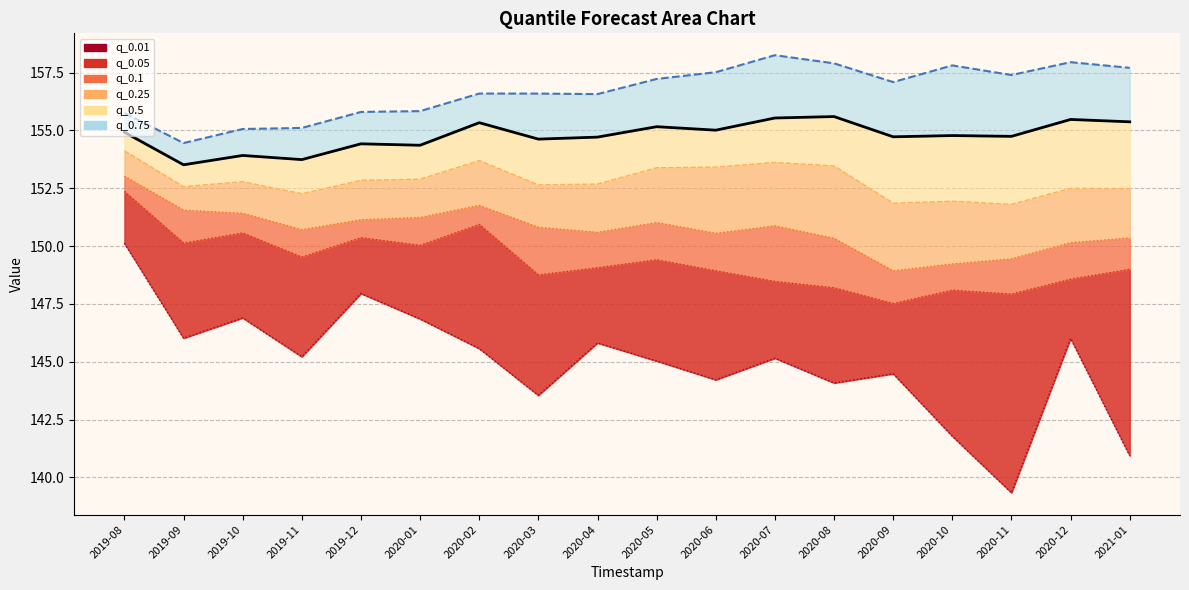

What is the sum of all q_0.1 values?

2713.1